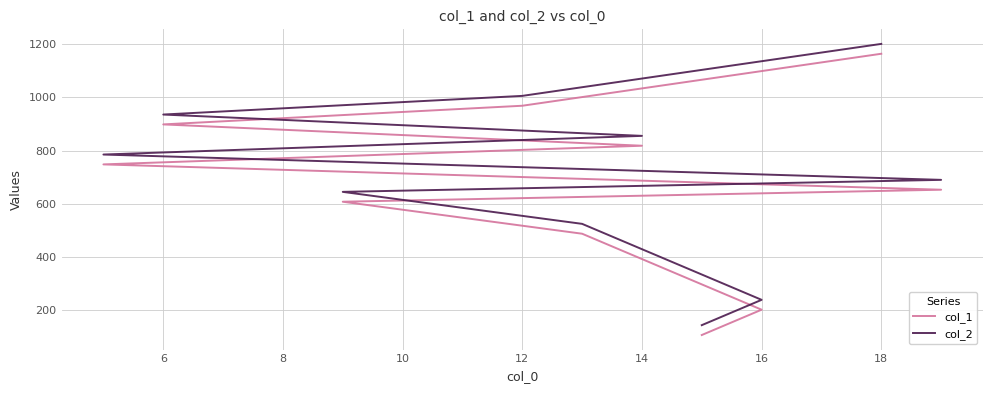

Is the value of col_2 at 14 greater than the value of col_1 at 8?

Yes